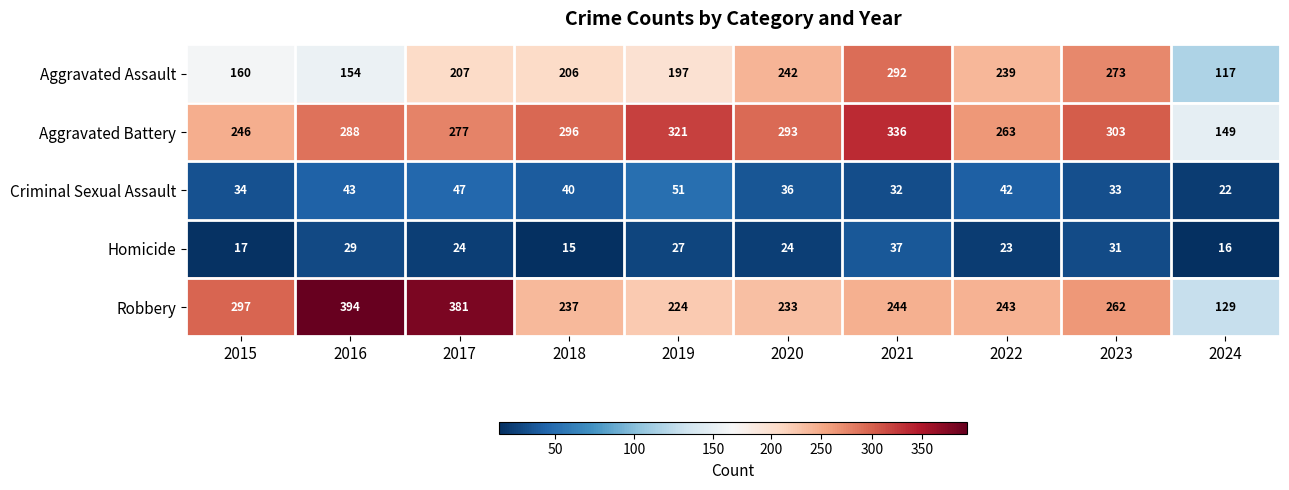

What is the greatest value displayed?

394